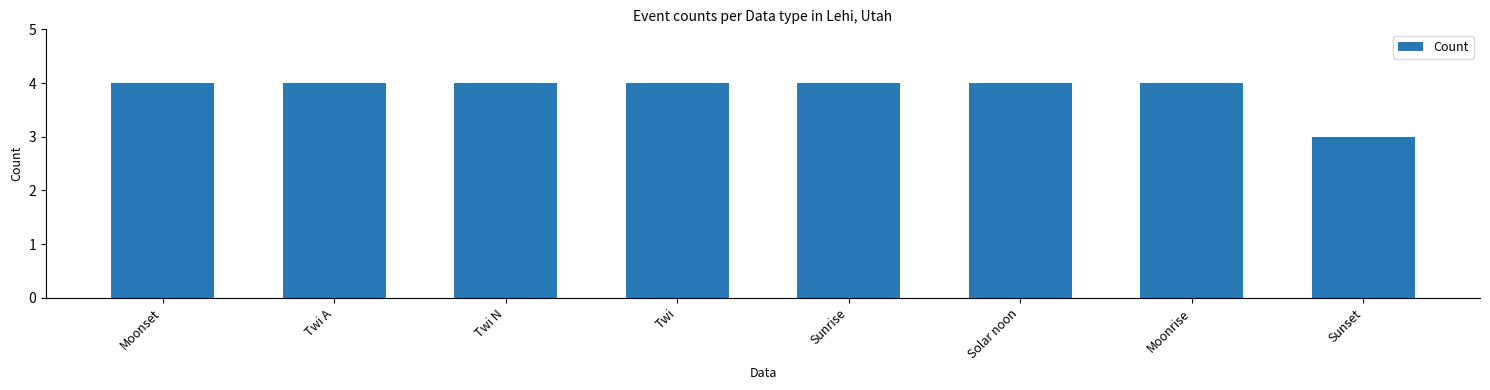

What is the ratio of the value at Solar noon to the value at Sunset?

1.3